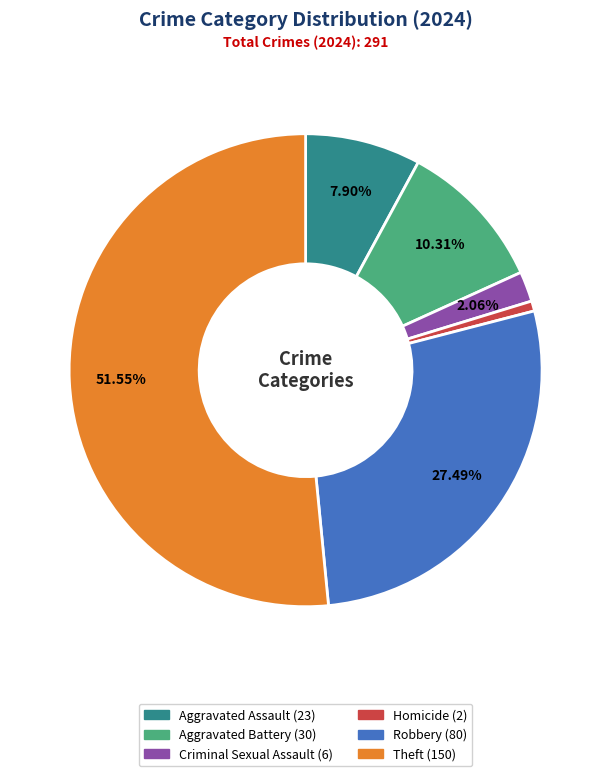

Is there any slice that represents more than half of the pie?

Yes